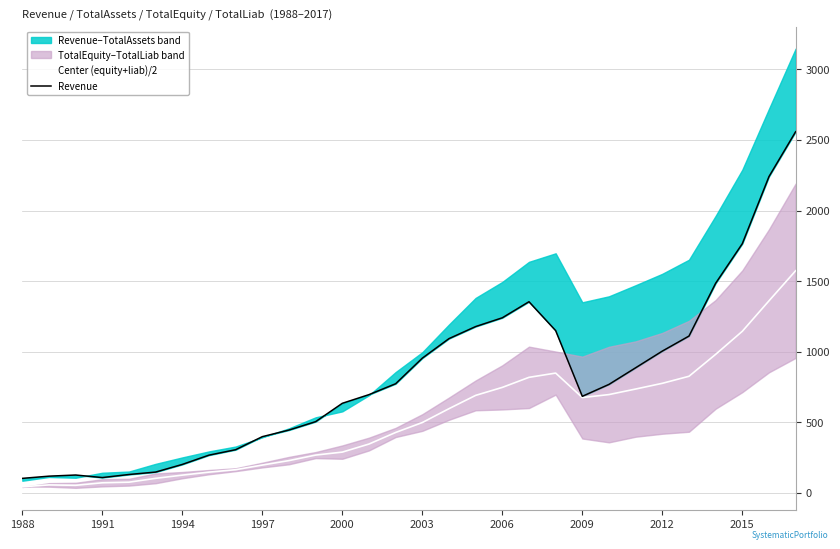

How many values in the Revenue series are below 768?

15